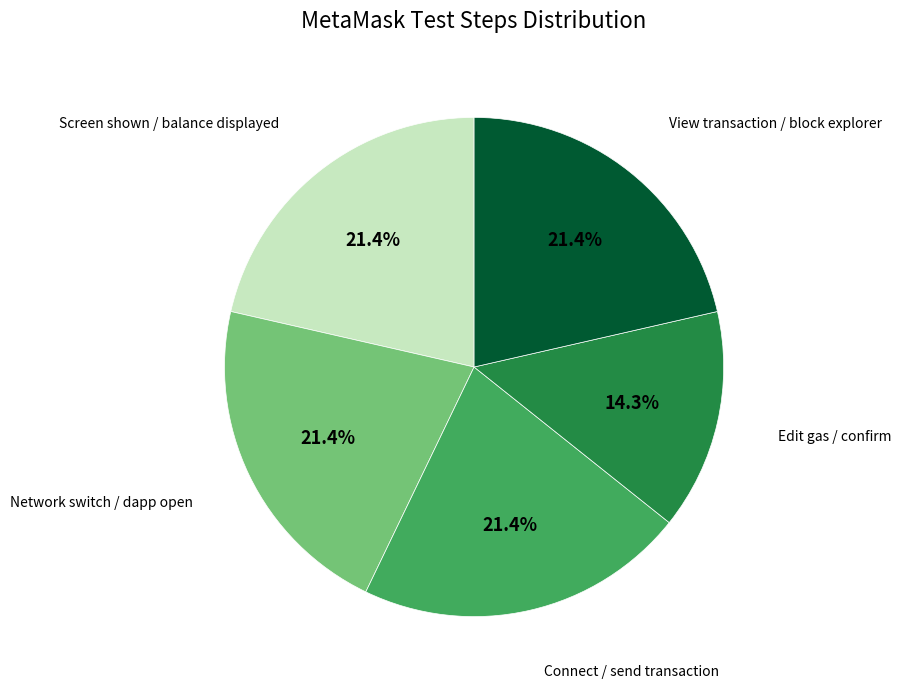

Is there a majority slice in this chart?

No